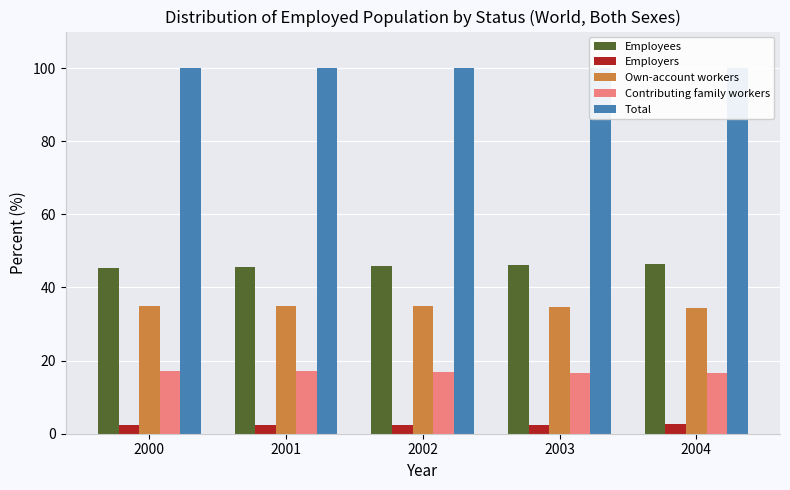

List the series in order of their peak value, highest first.

Total, Employees, Own-account workers, Contributing family workers, Employers